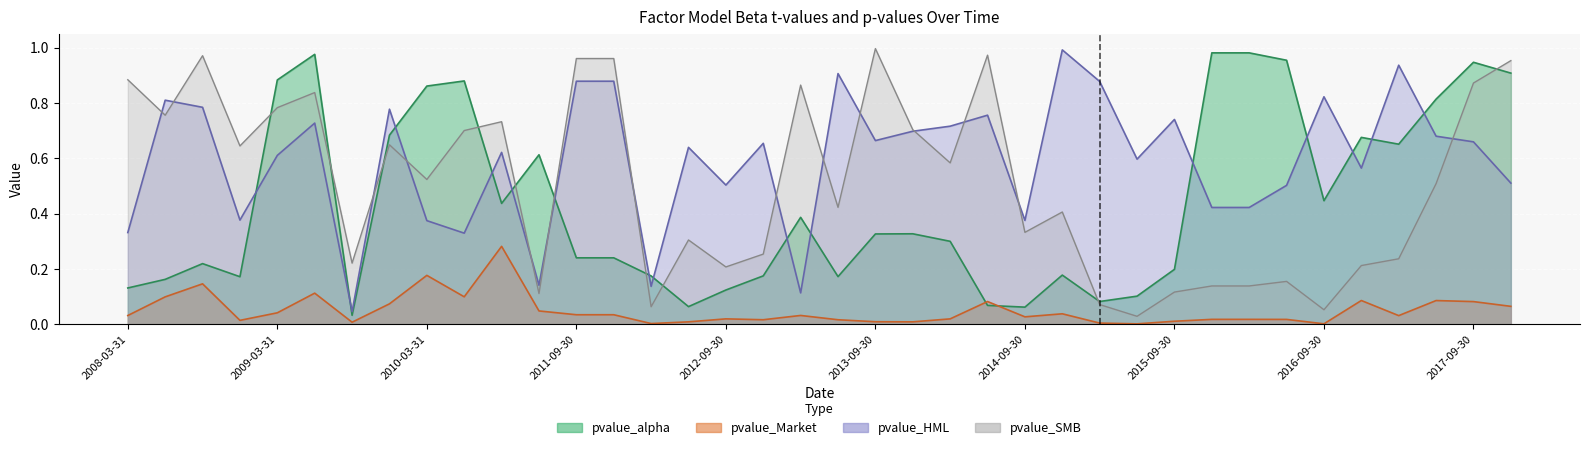

What position from the right is 2010-03-31?

30